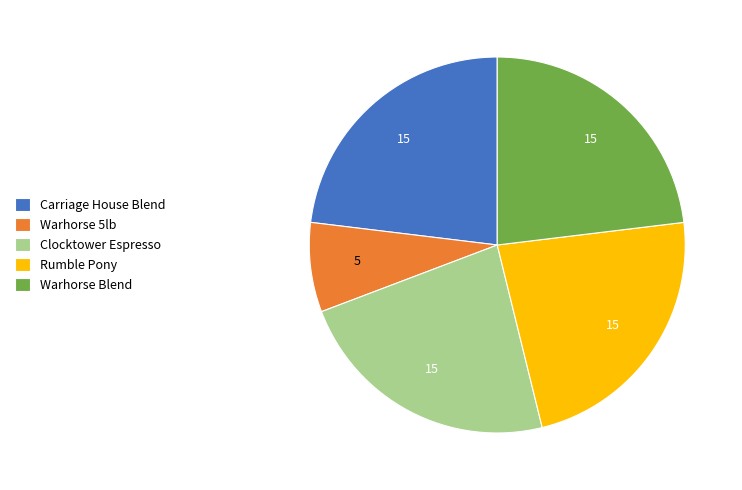

Does any single category account for the majority?

No